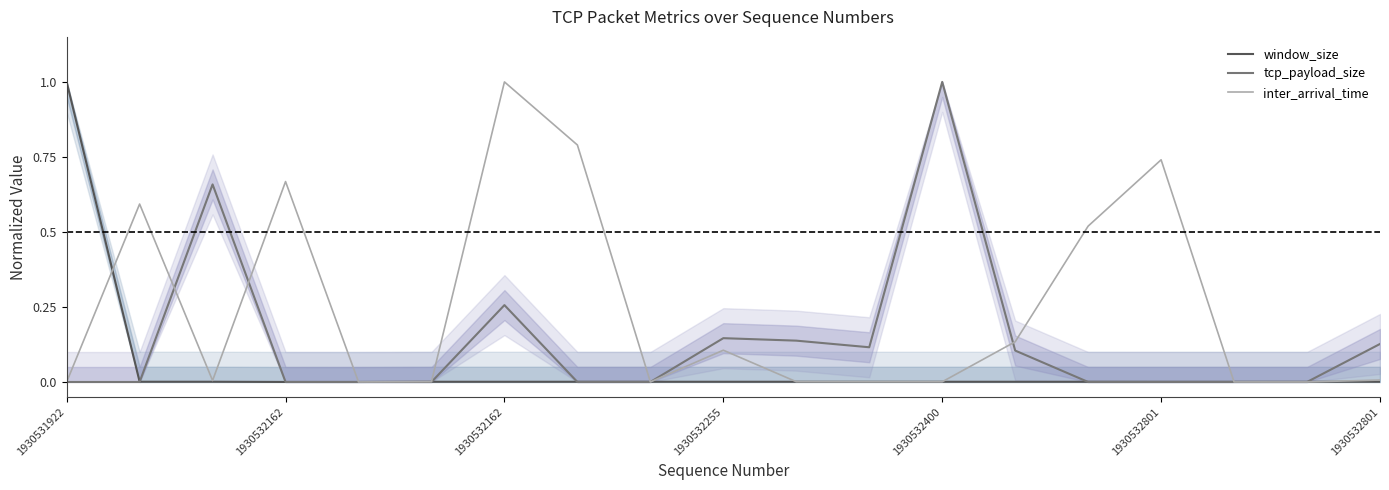

Rank the series by their maximum value, from lowest to highest.

window_size, tcp_payload_size, inter_arrival_time